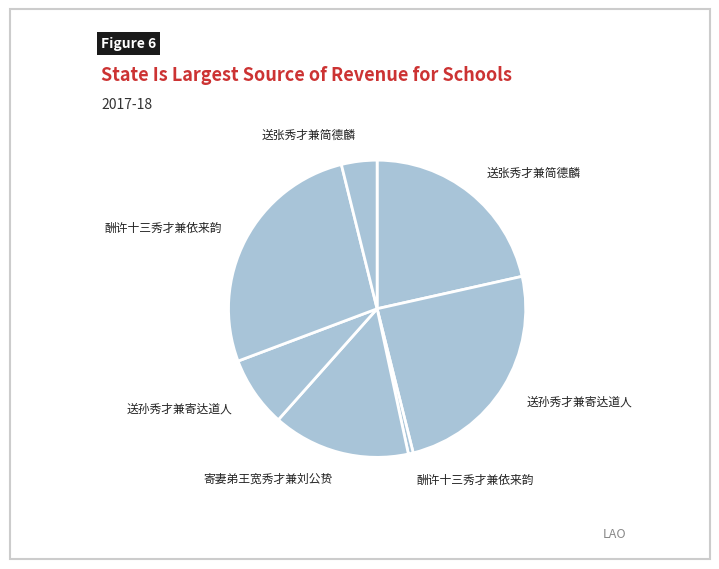

Rank the categories by value from highest to lowest.

酬许十三秀才兼依来韵, 送孙秀才兼寄达道人, 送张秀才兼简德麟, 寄妻弟王宽秀才兼刘公贽, 送孙秀才兼寄达道人, 送张秀才兼简德麟, 酬许十三秀才兼依来韵